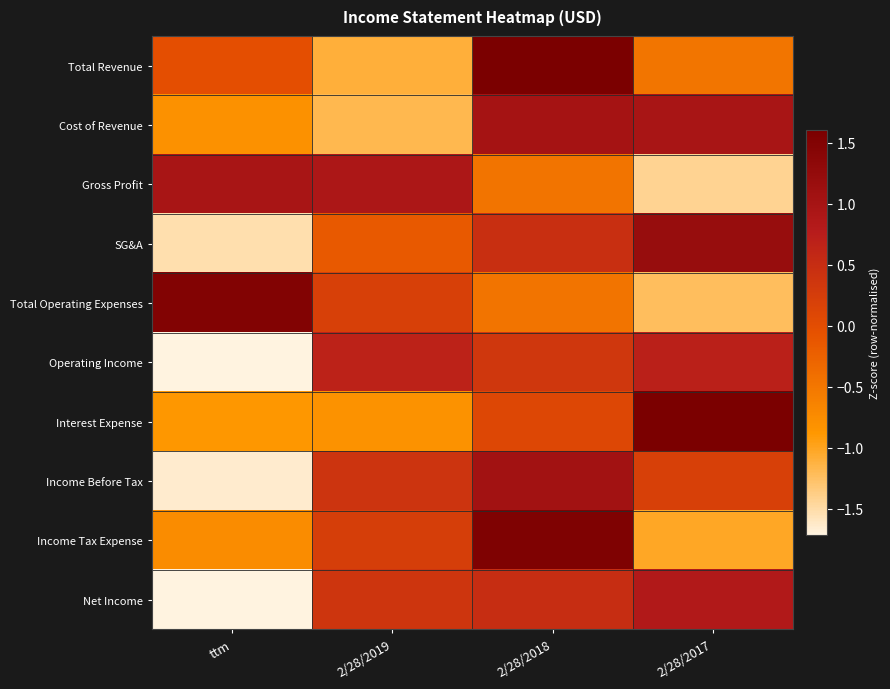

At which category is the sum across all series the highest?

2/28/2018